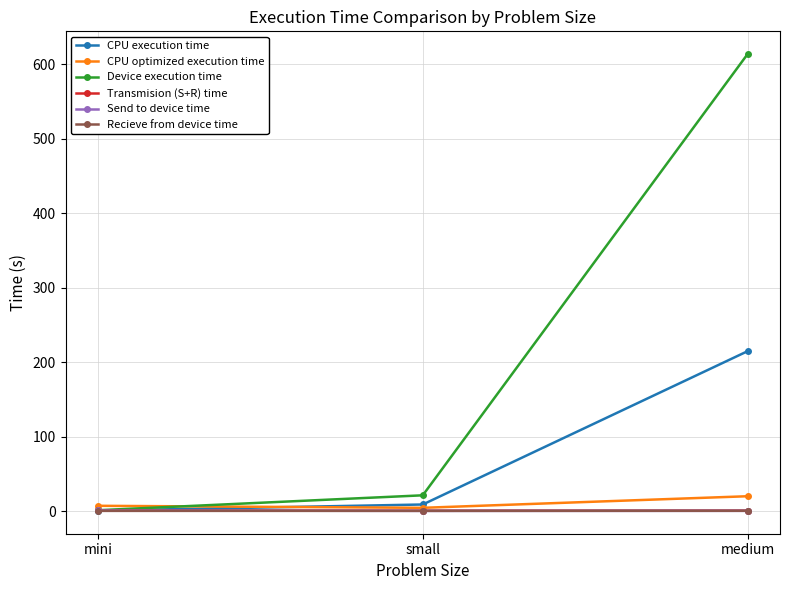

How many lines are shown in the chart?

6